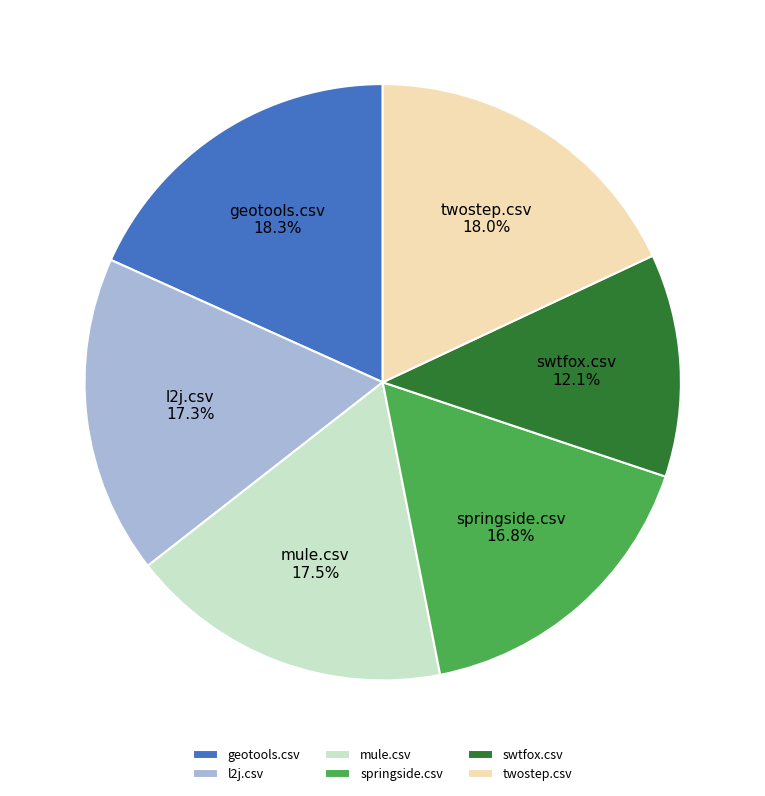

To the nearest percent, what is the average slice percentage?

17%